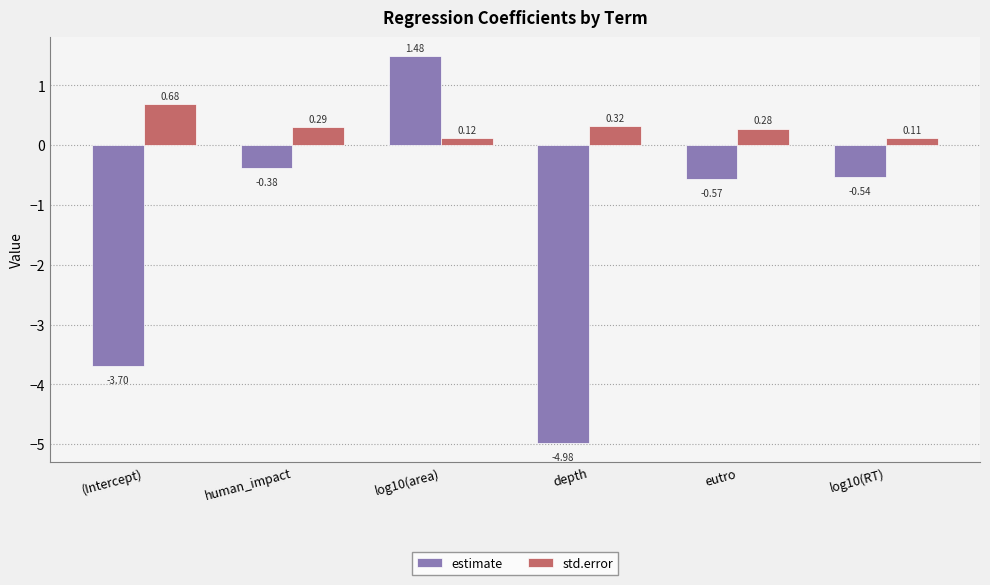

At which category does the chart reach its minimum across all series?

depth